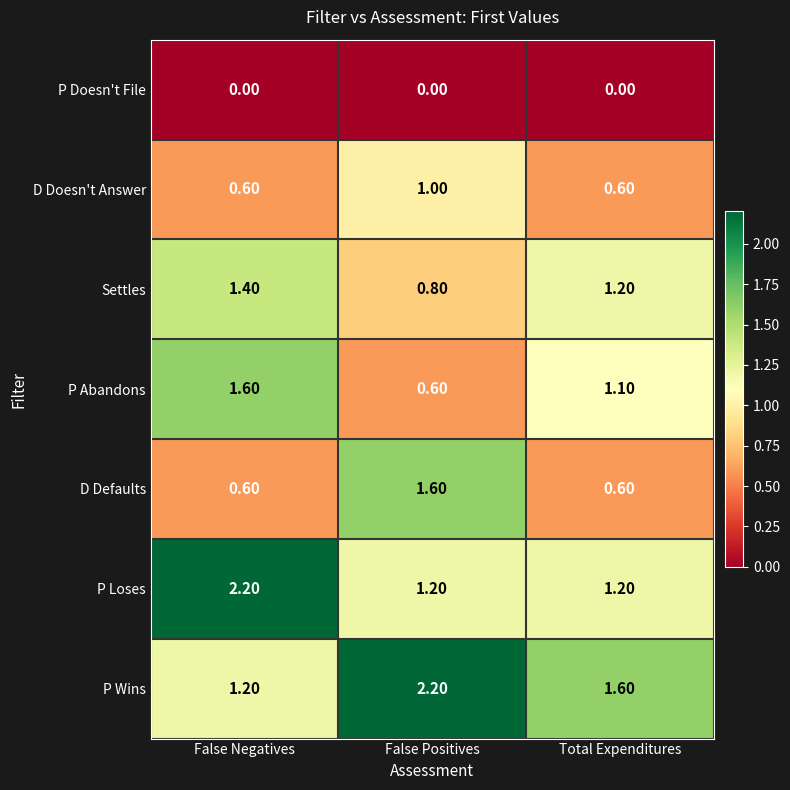

Between False Positives and Total Expenditures, which series saw the biggest shift?

D Defaults